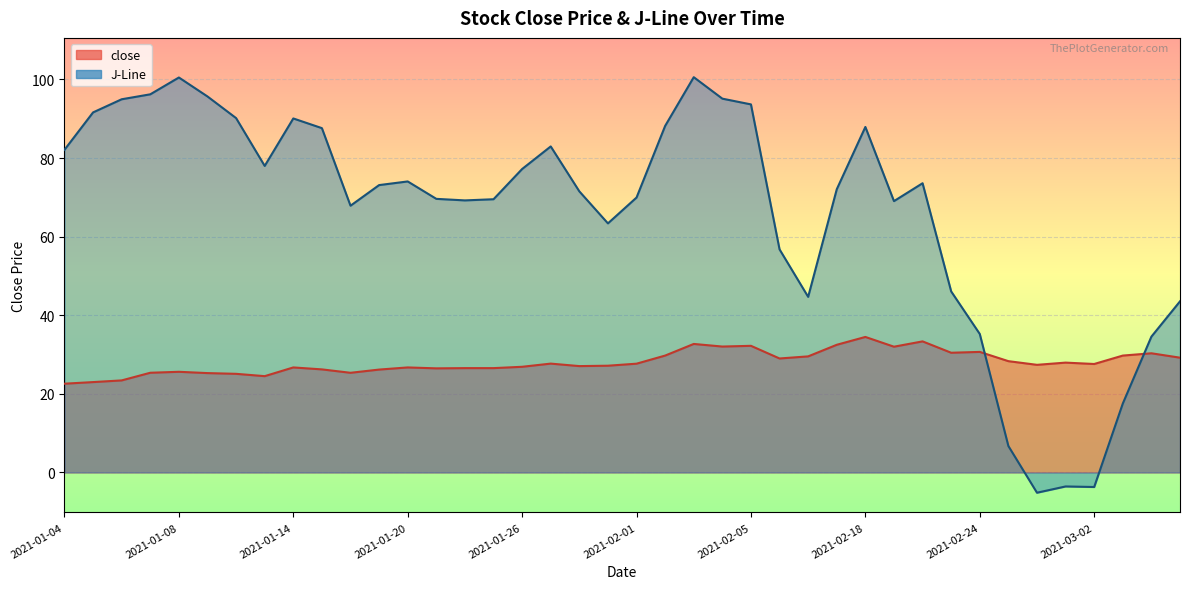

What is the maximum value shown in the chart?

100.6